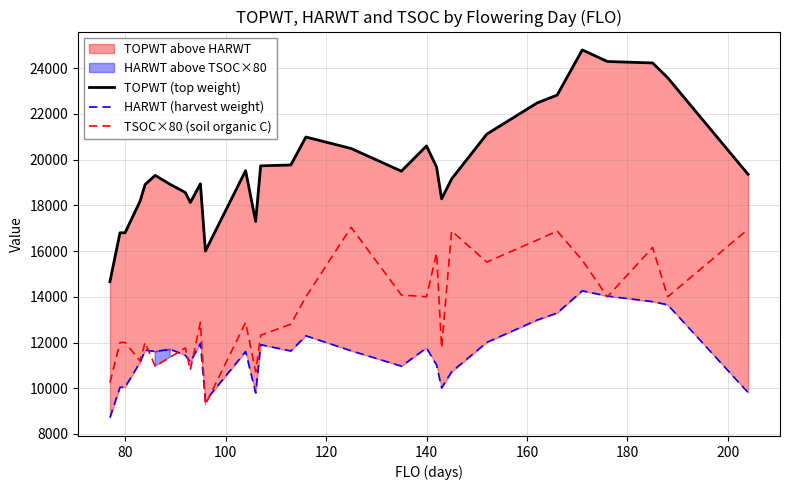

How many data points does each series have?

30